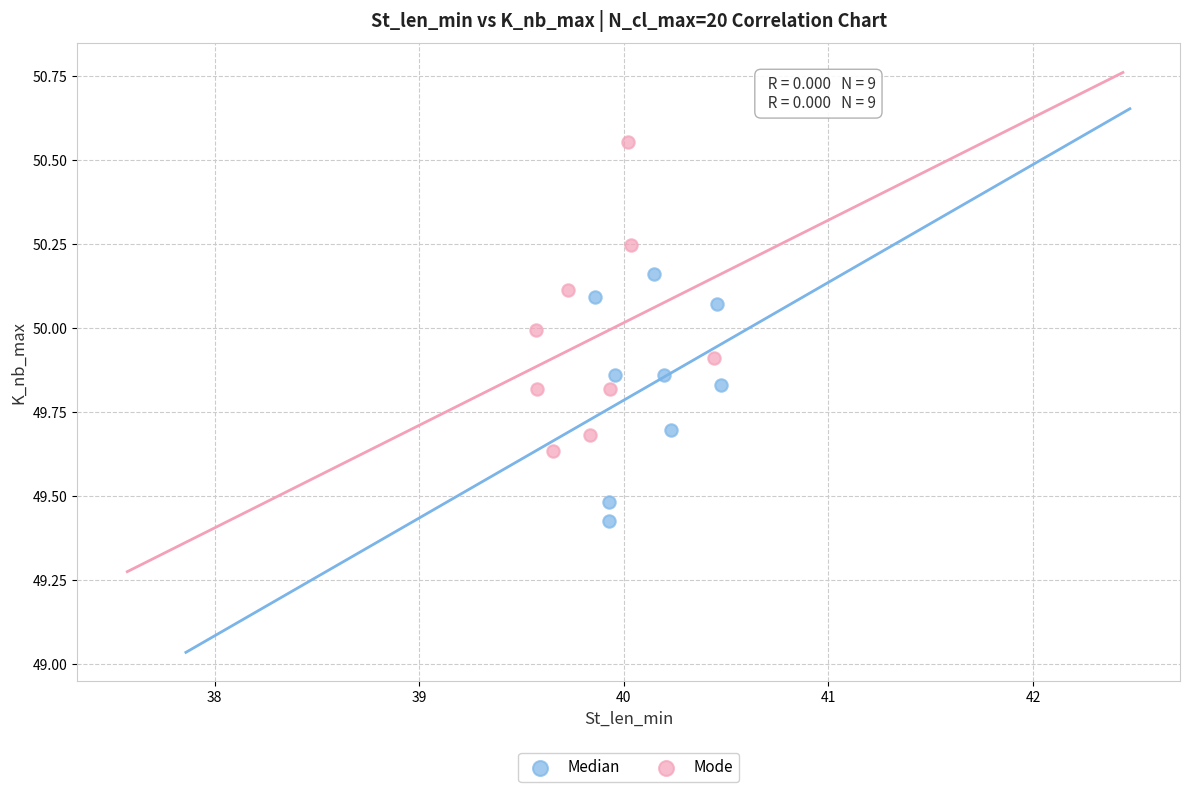

Which series reaches the minimum Y coordinate?

Median